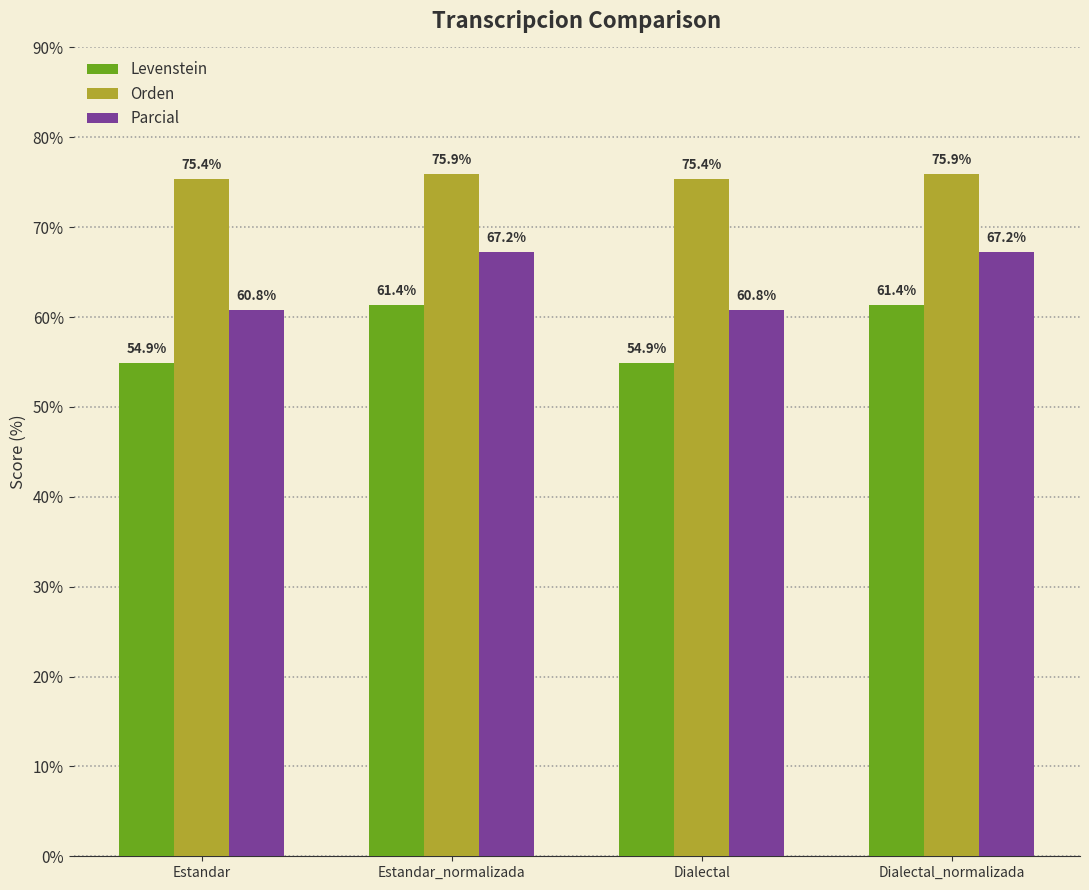

At Dialectal_normalizada, list the series in order from largest to smallest.

Orden, Parcial, Levenstein